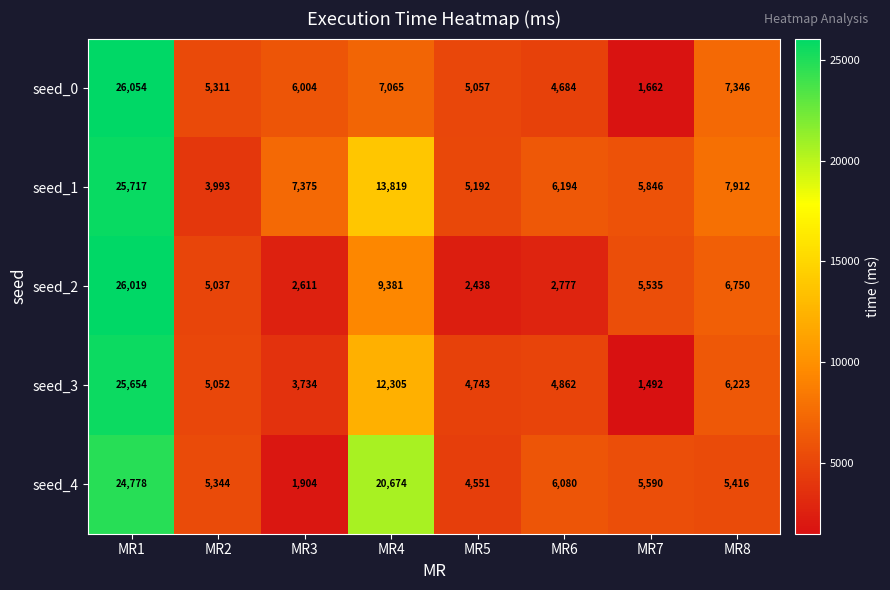

At which label is seed_0 closest to 13858?

MR8